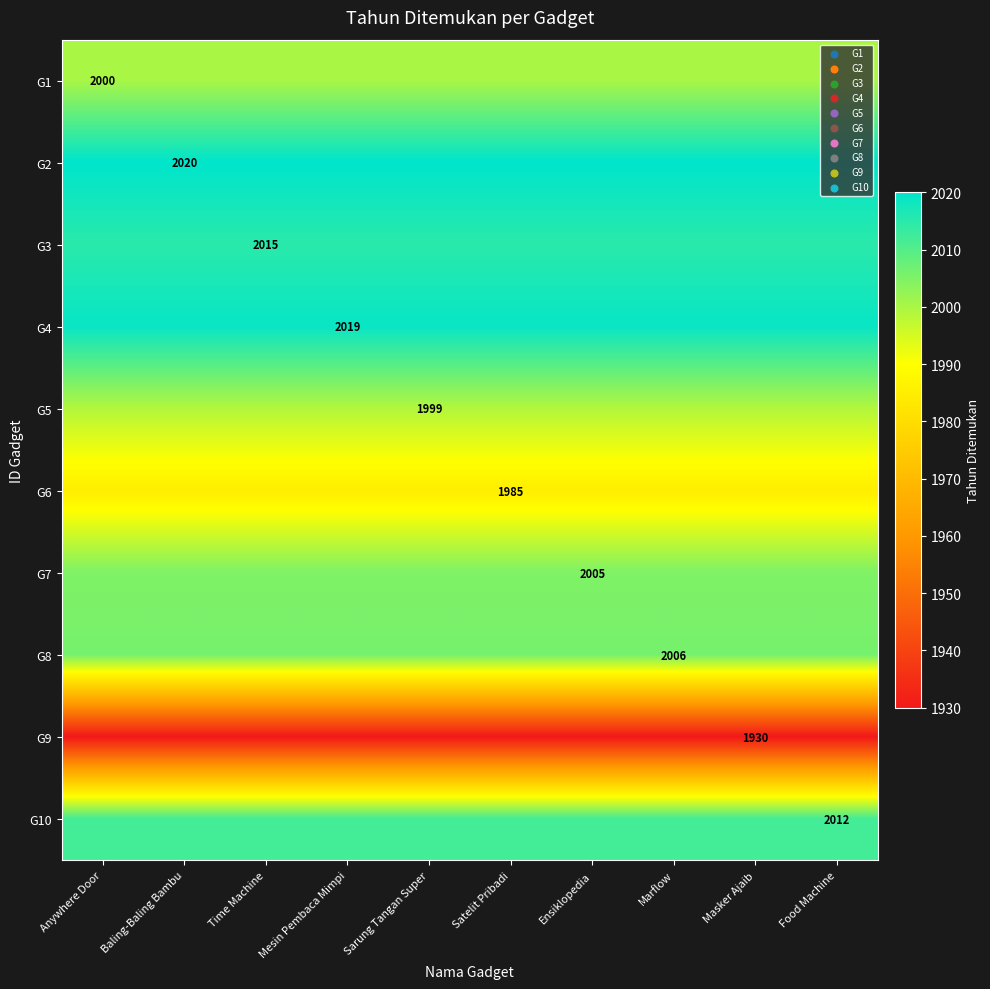

What is the maximum value for G5?

1999